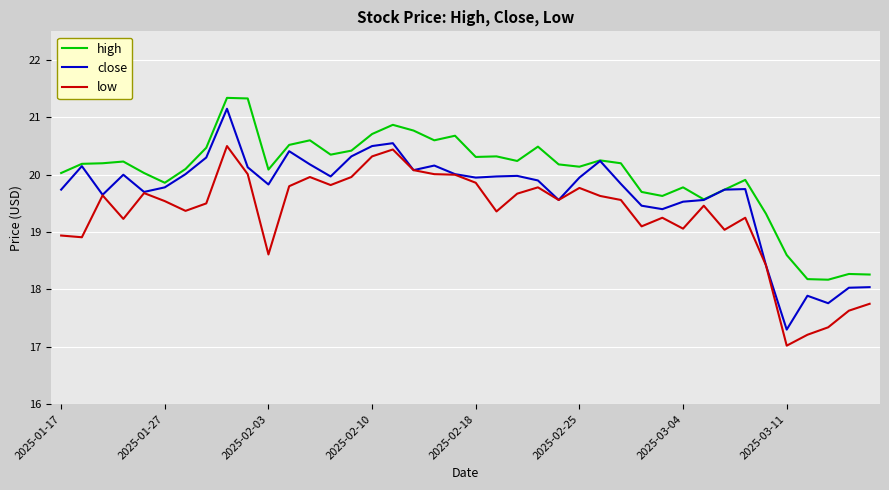

Which series has the widest spread of values?

close